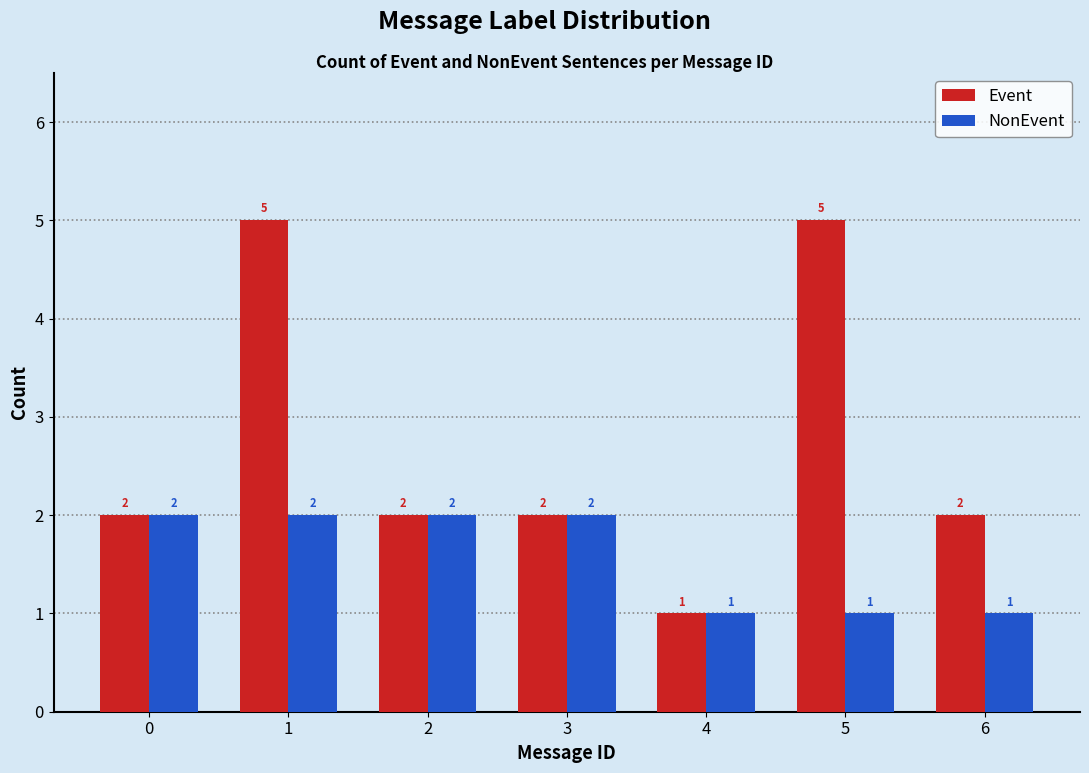

Reading right to left, transcribe all the data shown in this chart.

Event: 6=2	5=5	4=1	3=2	2=2	1=5	0=2
NonEvent: 6=1	5=1	4=1	3=2	2=2	1=2	0=2